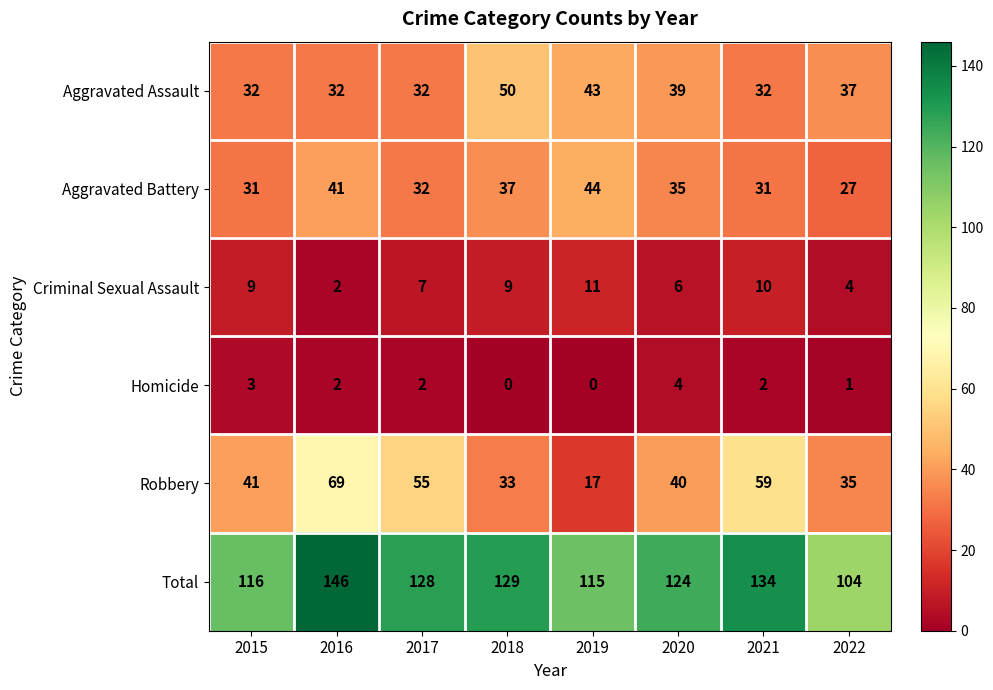

Which category has the lowest value in the Criminal Sexual Assault series?

2016